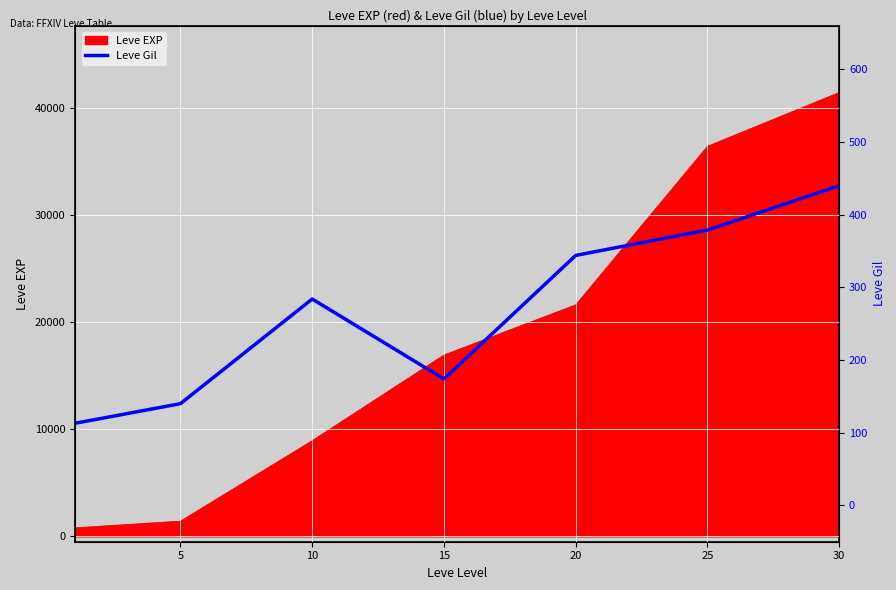

What is the ratio of the value at 15 to the value at 25?

0.5